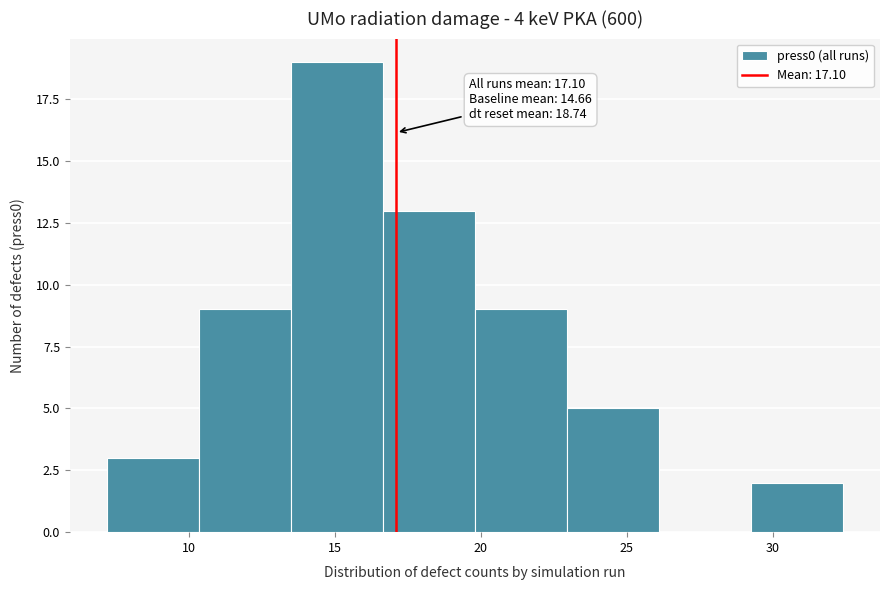

Over which range of the x-axis is the bar tallest?

13.50 to 16.65